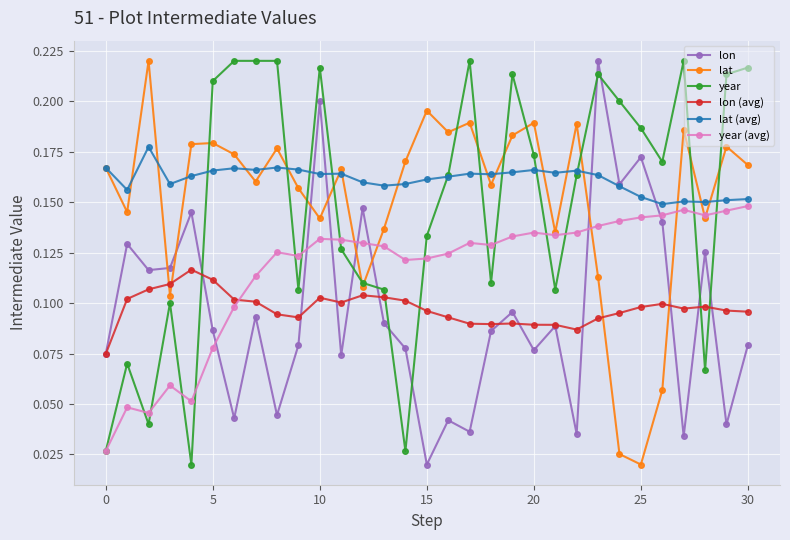

True or false: year (avg) and lon (avg) cross at least once.

True